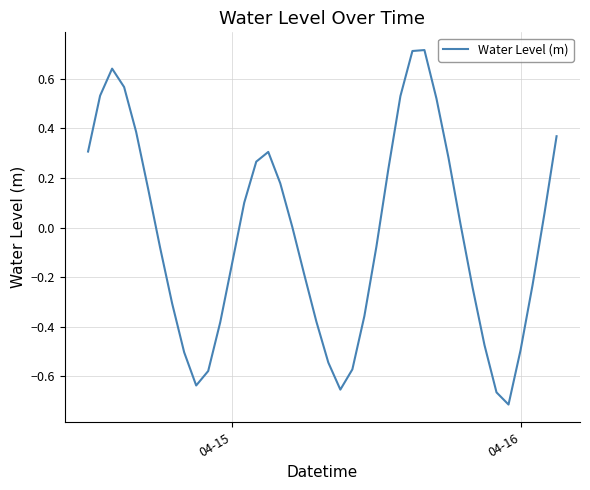

What is the difference between the maximum and second lowest values?

1.4